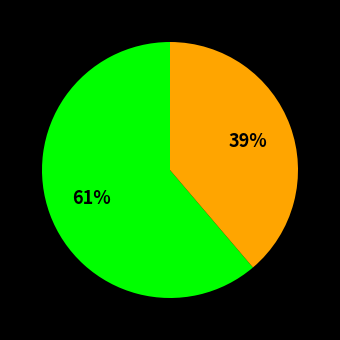

Does any single category account for the majority?

Yes